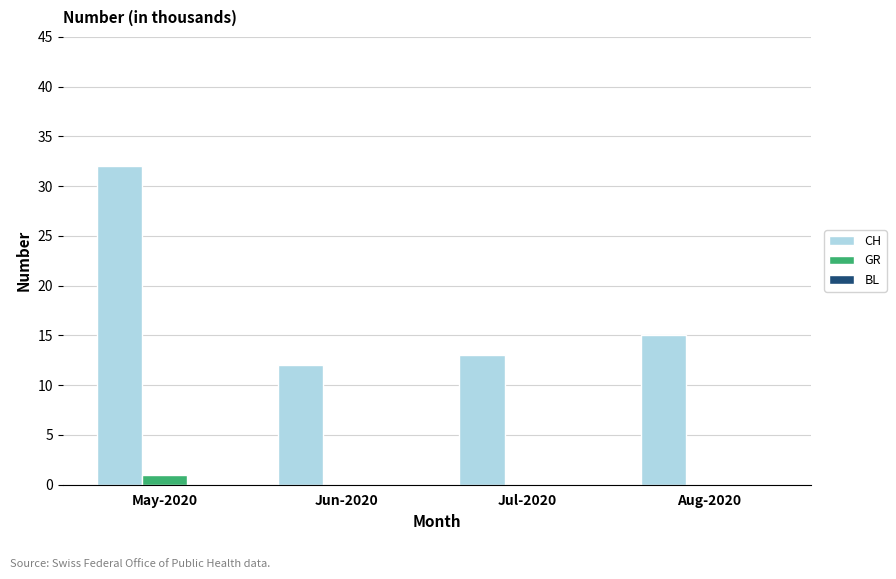

Are the bars horizontal?

No